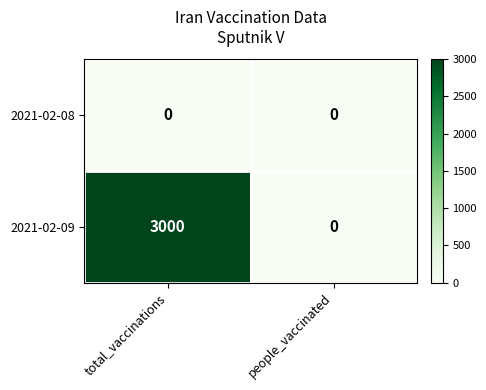

Between total_vaccinations and people_vaccinated, which series saw the biggest shift?

2021-02-09